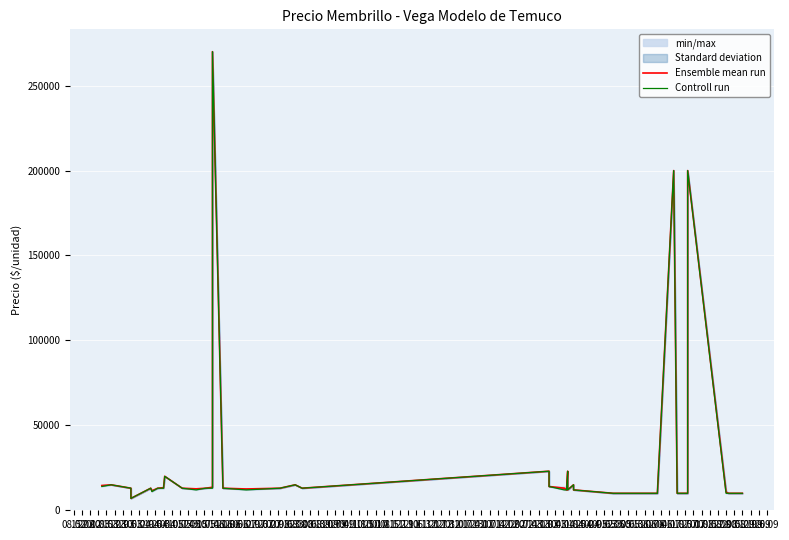

Which has a higher value, 07.06 or 24.05?

07.06